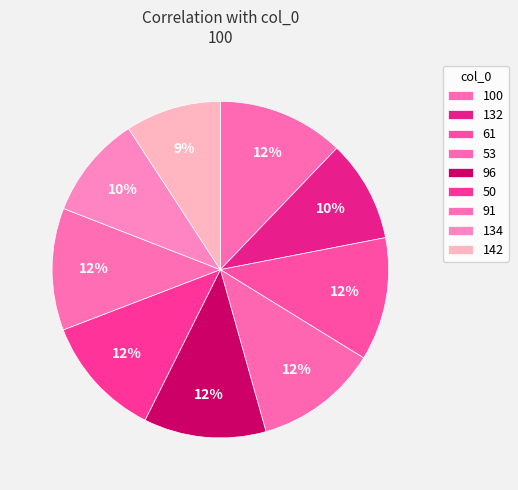

How many segments does this pie chart have?

9